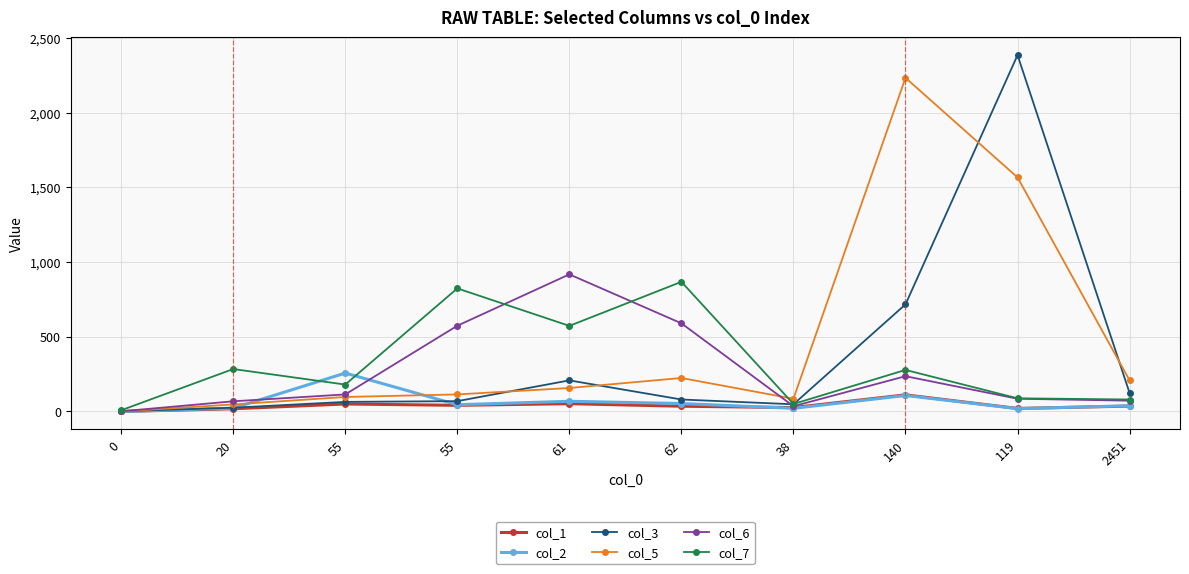

How many interior local valleys does the col_1 series have?

3